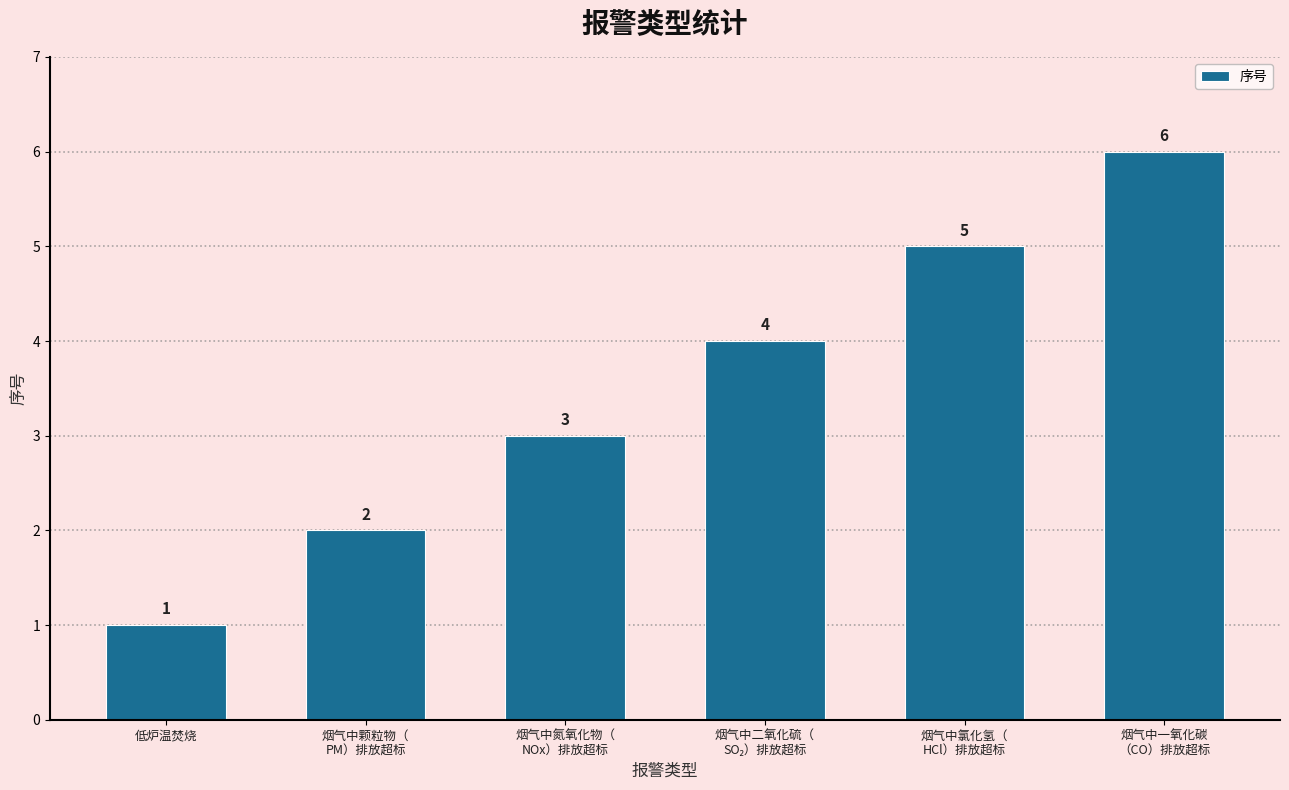

Reading right to left, what are all the values shown in this chart?

6	5	4	3	2	1